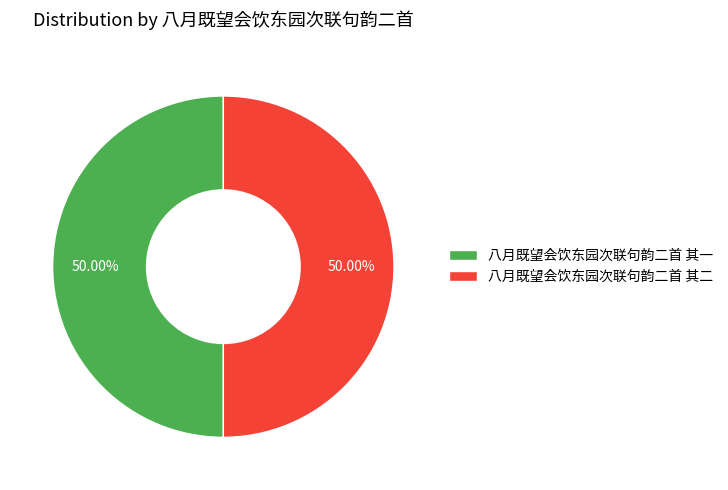

Approximately how many times larger is the value at 八月既望会饮东园次联句韵二首 其二 compared to 八月既望会饮东园次联句韵二首 其一?

1.0